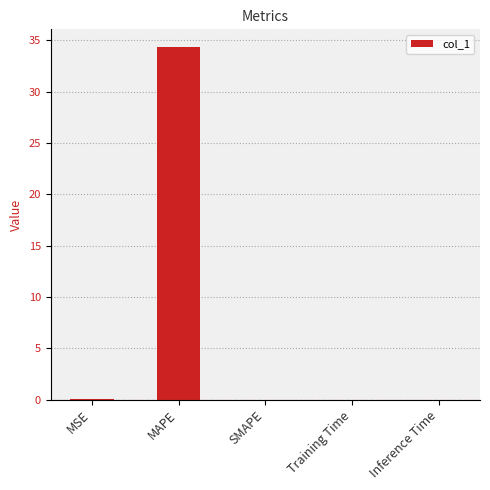

What is the greatest value displayed?

34.4